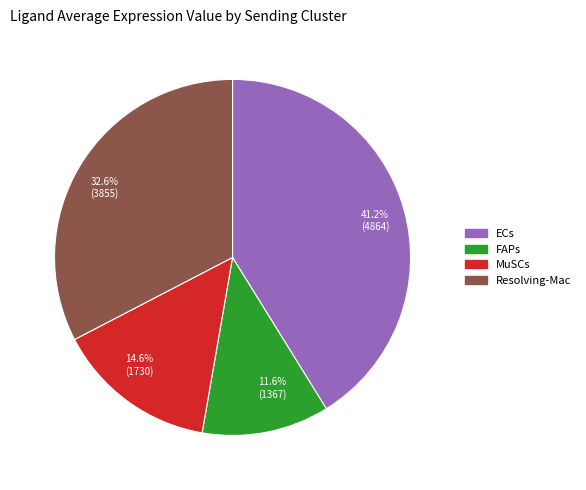

Approximately how many times larger is the value at 11.6% (1367) compared to 41.2% (4864)?

0.3